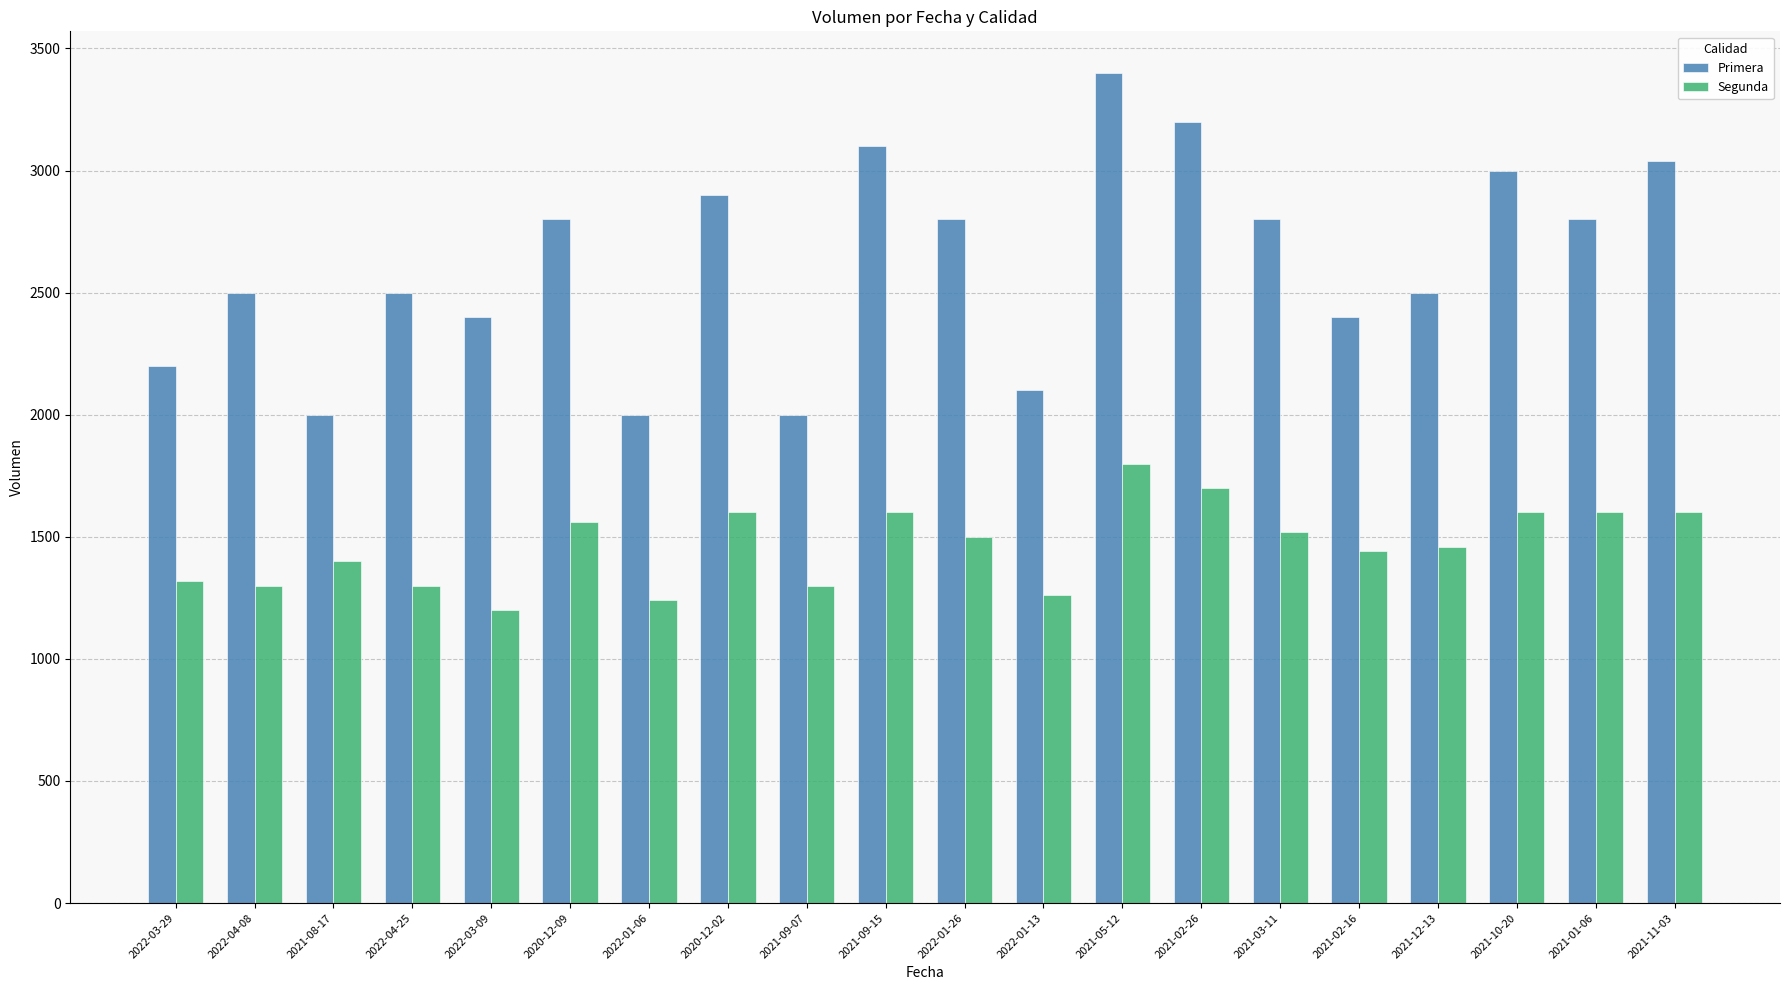

List the series in order of their peak value, highest first.

Primera, Segunda